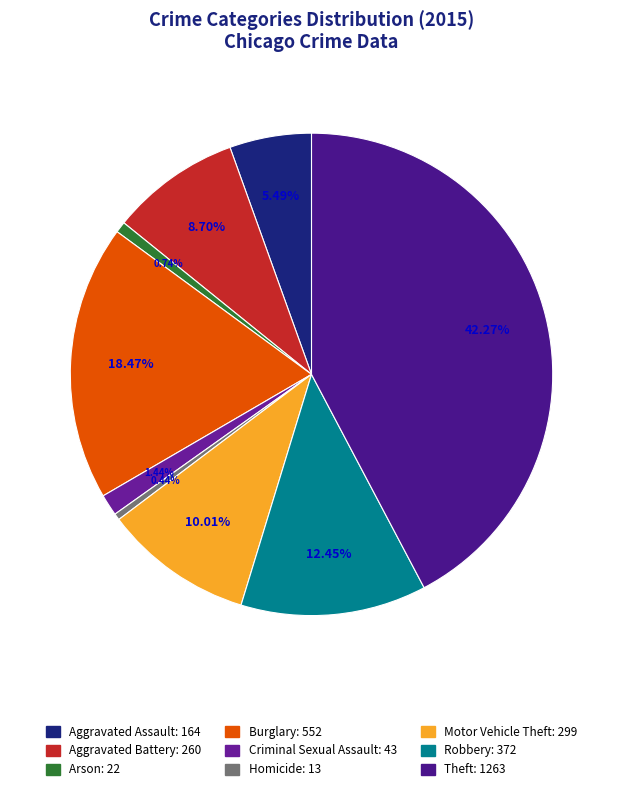

What is the change in value from Aggravated Battery to Arson?

-238